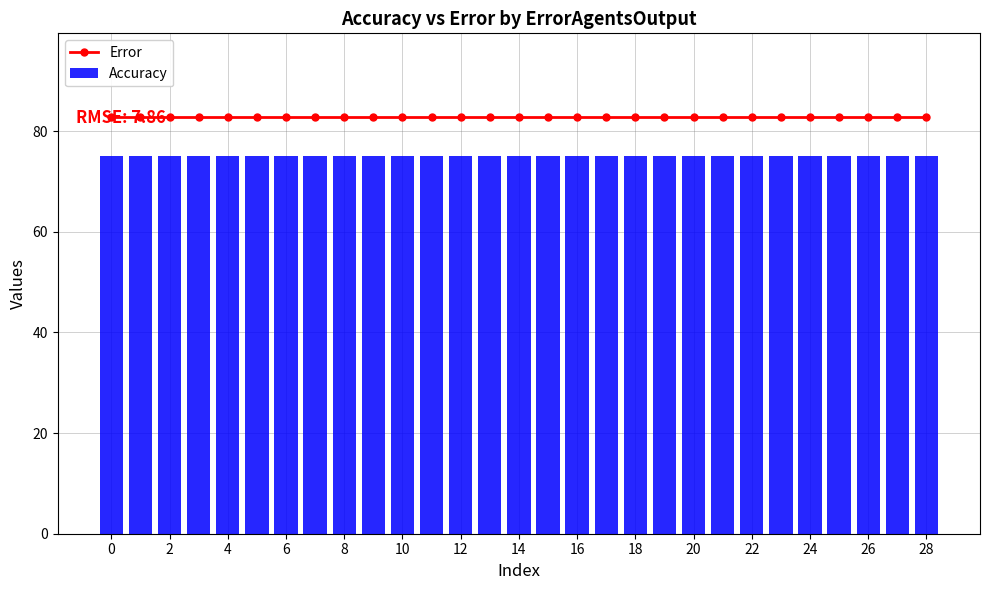

Rank the series at 18 from highest to lowest value.

Error, Accuracy